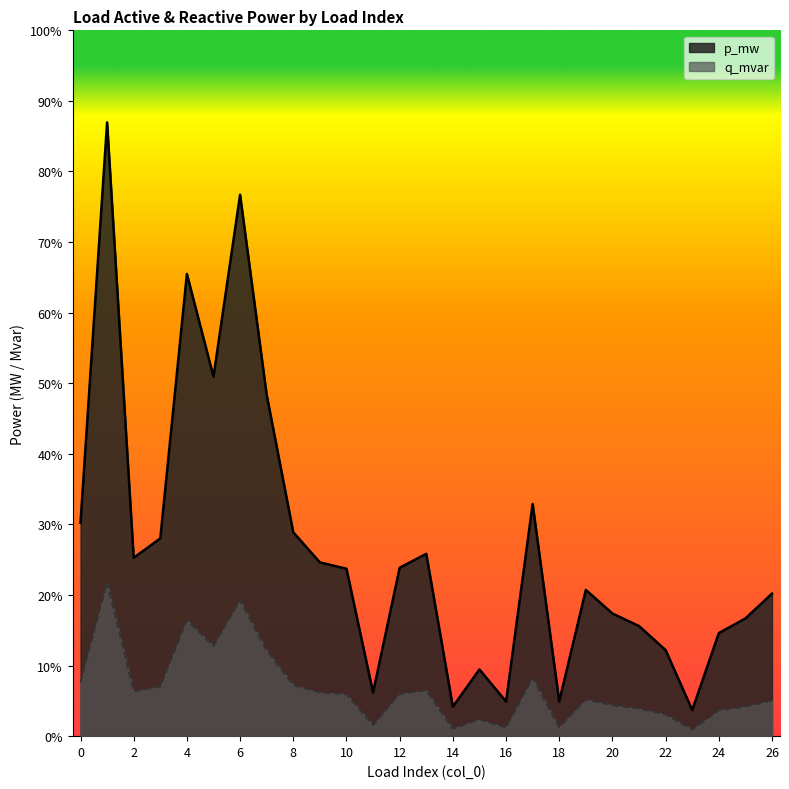

List the series in order of their overall mean, highest first.

p_mw, q_mvar